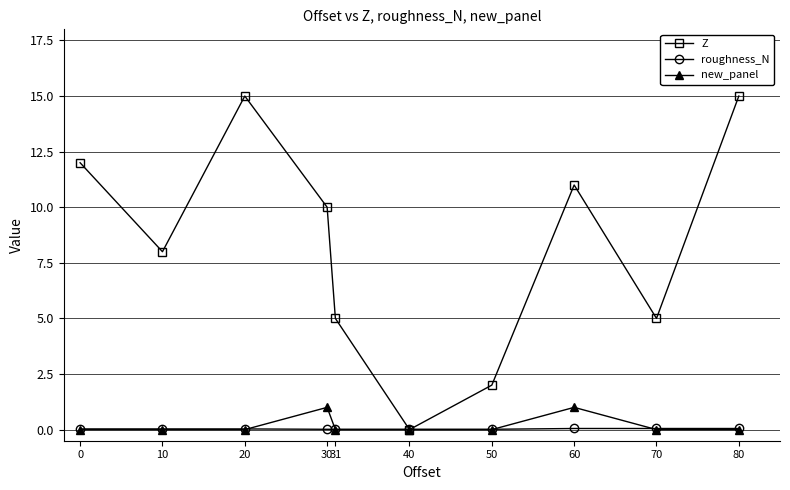

Rank the series by their maximum value, from highest to lowest.

Z, new_panel, roughness_N